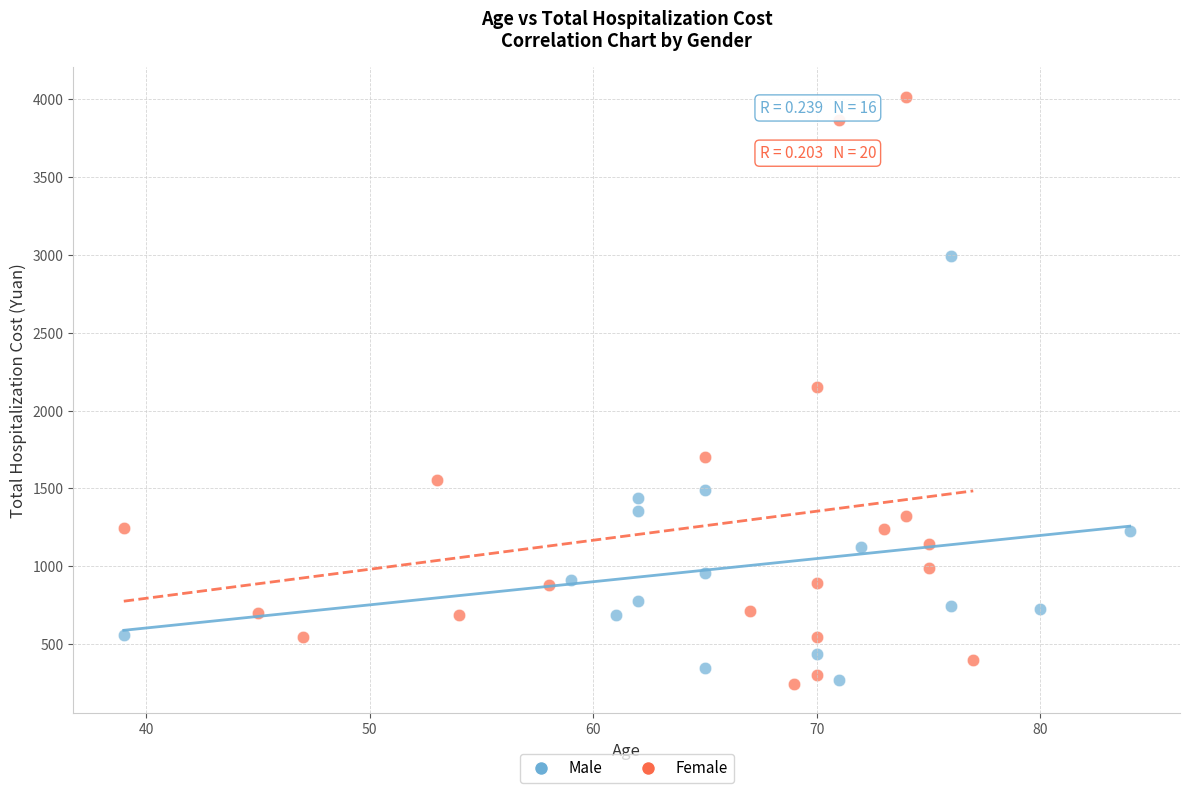

Which series has the widest spread of Y values?

Female